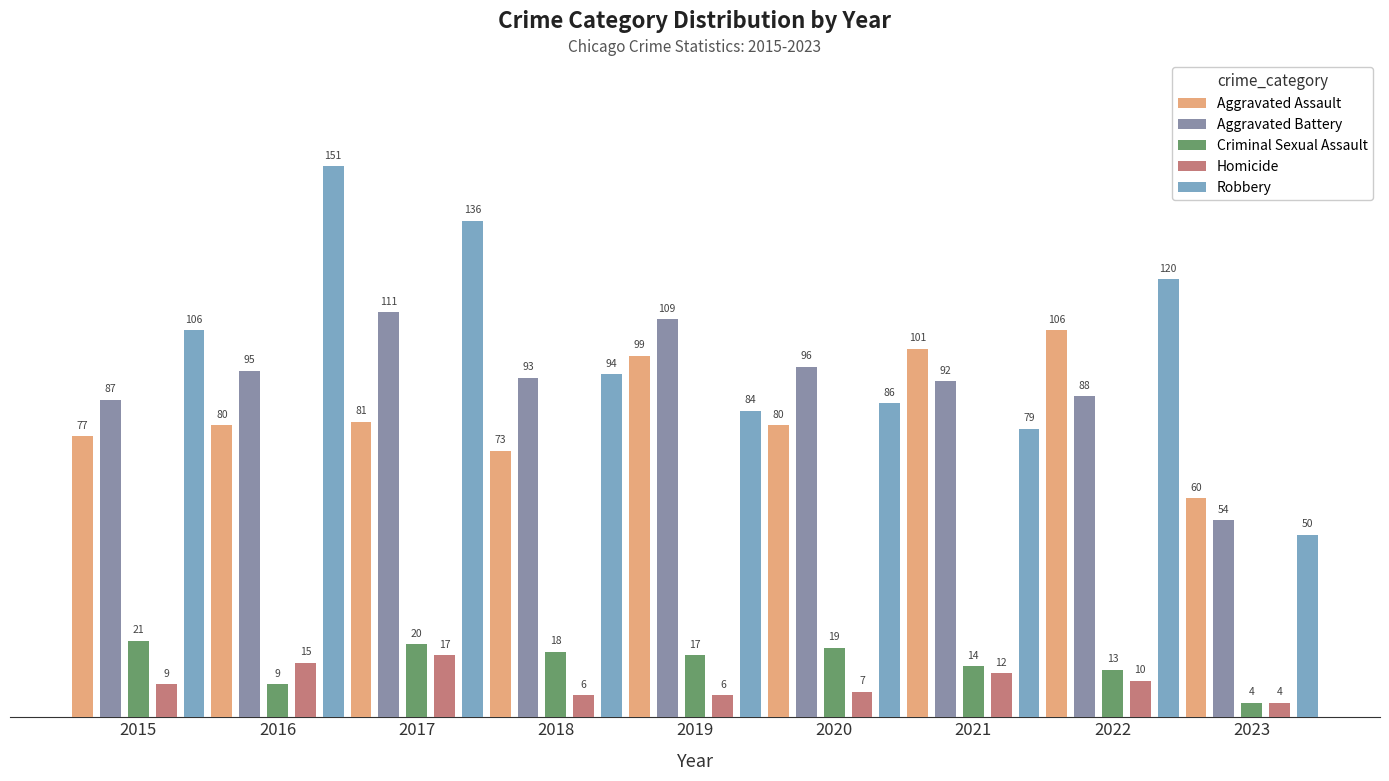

What is the total value across all series at 2018?

284